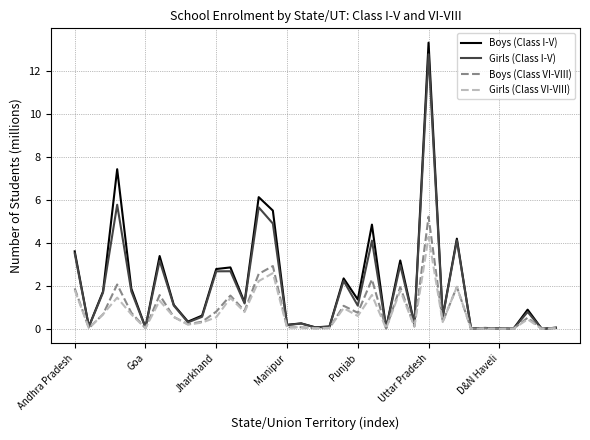

True or false: Boys (Class I-V) has more than 0 interior local peaks.

True